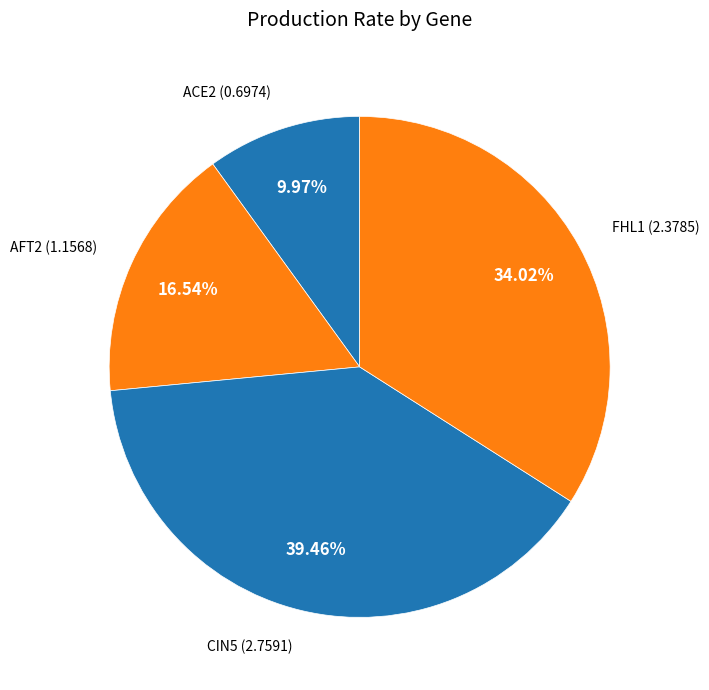

Is there a majority slice in this chart?

No